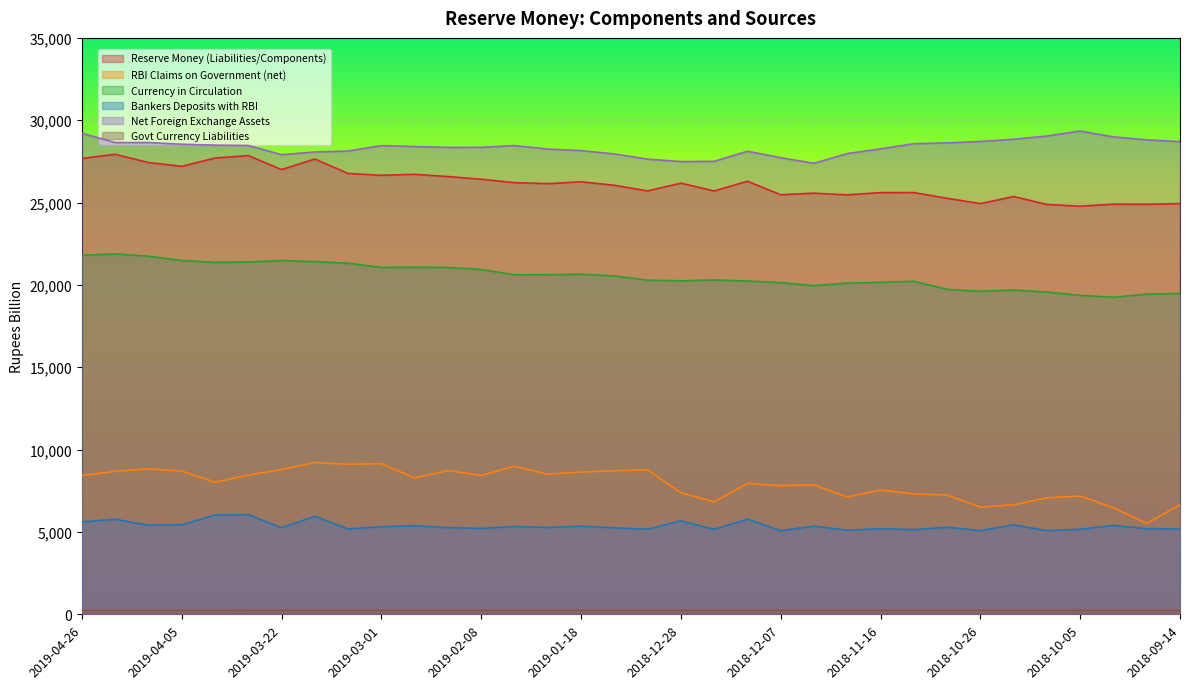

True or false: Bankers Deposits with RBI has more than 2 points higher than both neighbors.

True